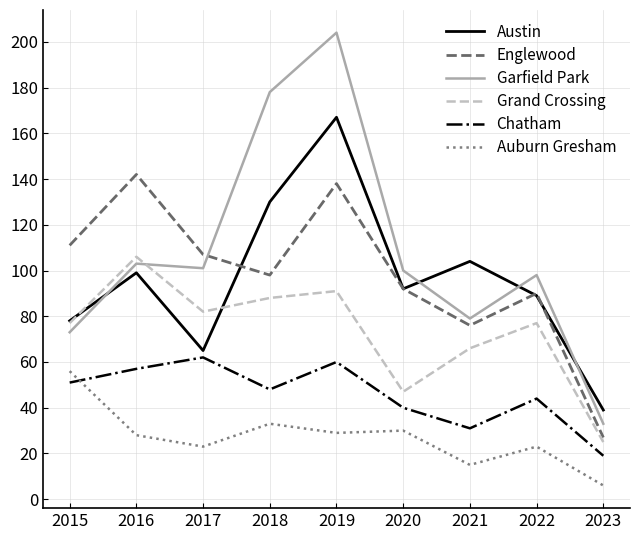

Which category has the lowest value in the Garfield Park series?

2023